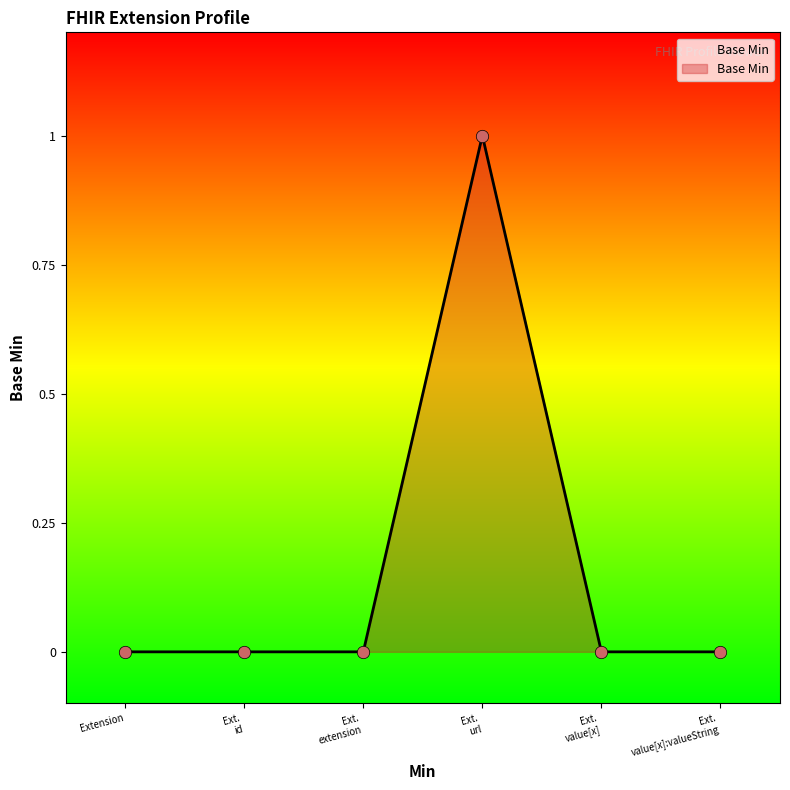

True or false: there are more than 2 points higher than both neighbors.

False